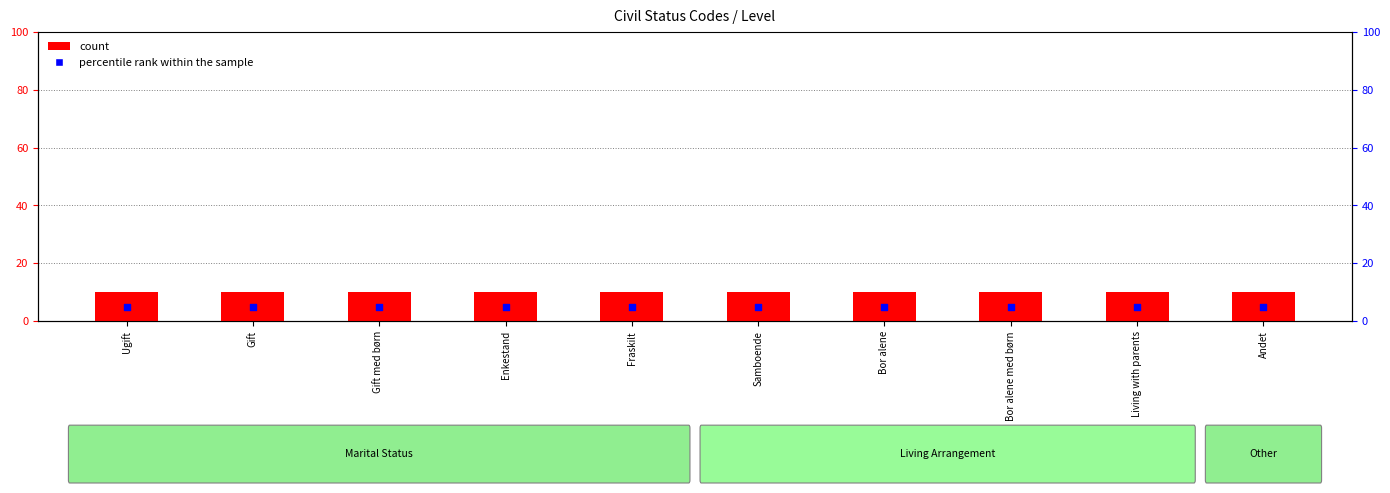

At which category is the sum across all series the highest?

Ugift